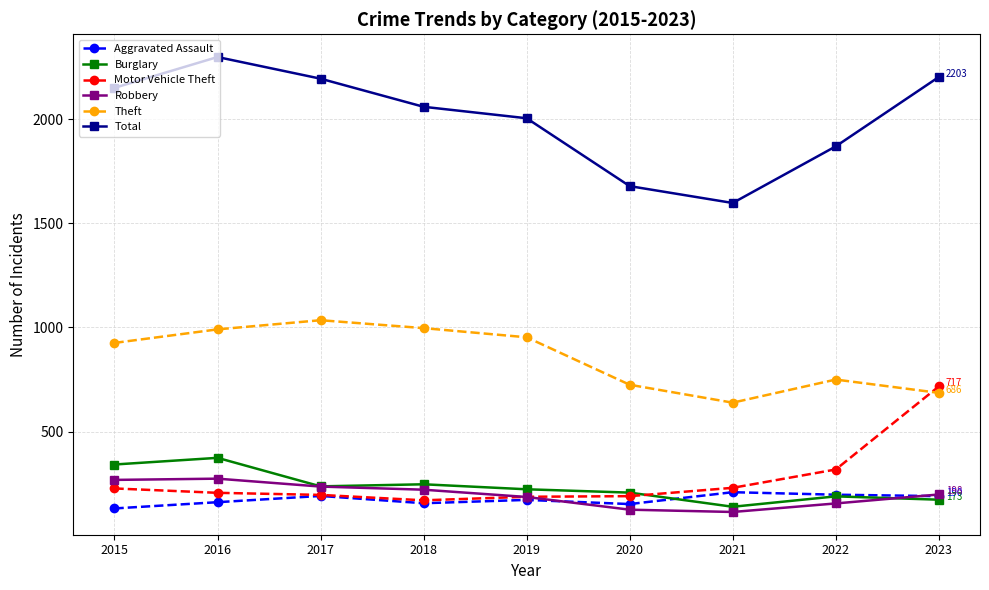

Is the value of Total at 2018 greater than the value of Burglary at 2019?

Yes